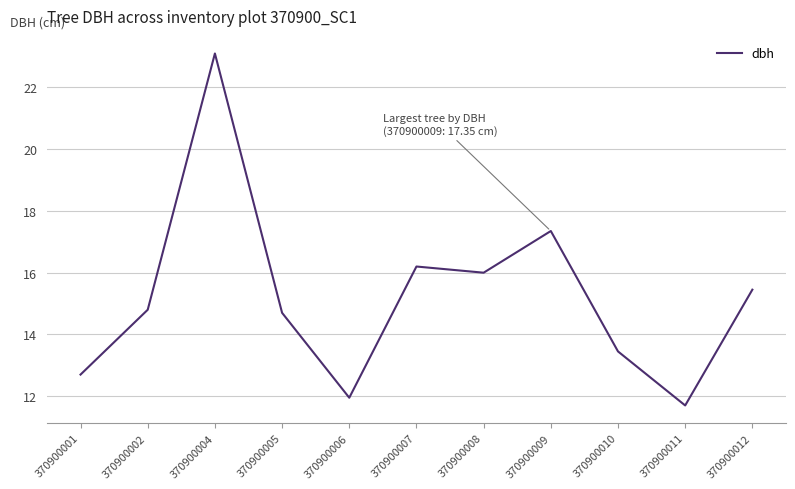

The chart shows a value of 20.3 at 370900005. True or false?

False